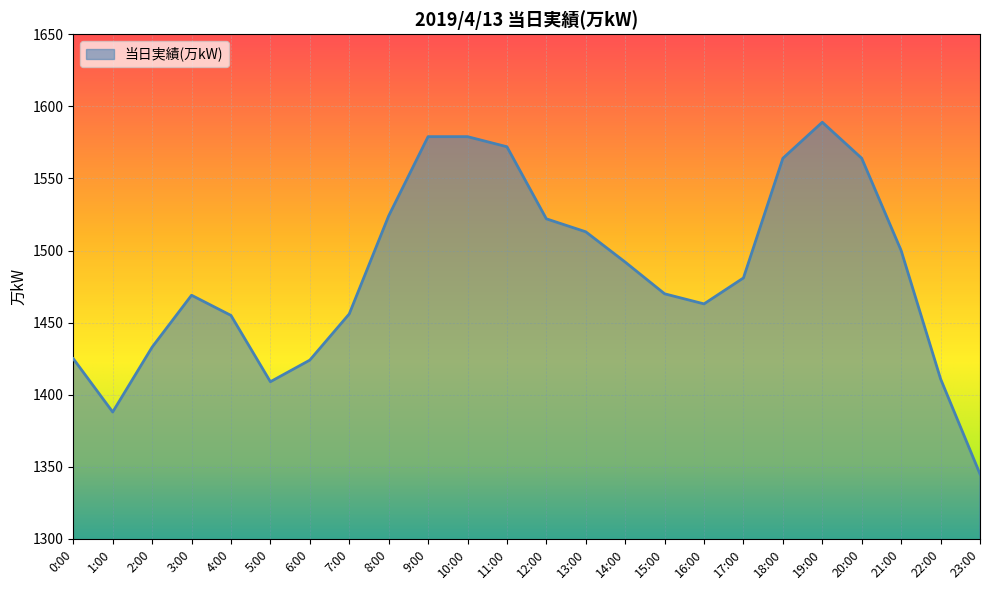

What is the change in value from 2:00 to 15:00?

+37